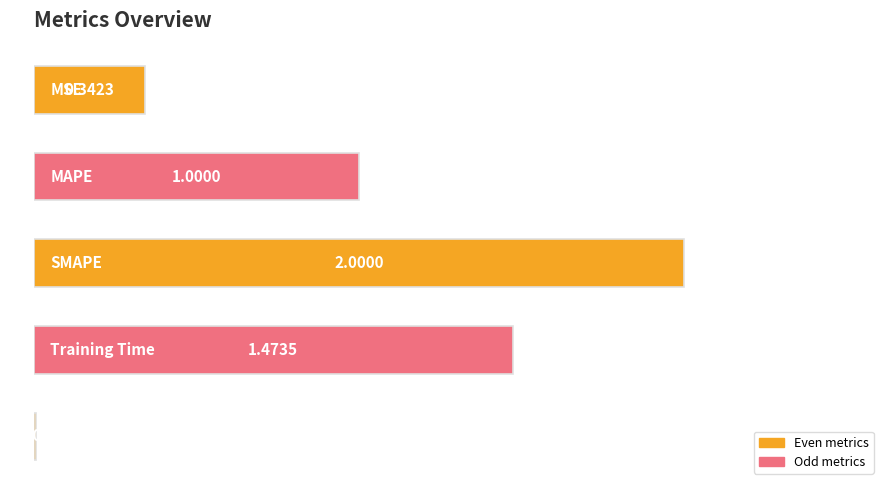

What is the difference between the second highest and second lowest values?

1.1